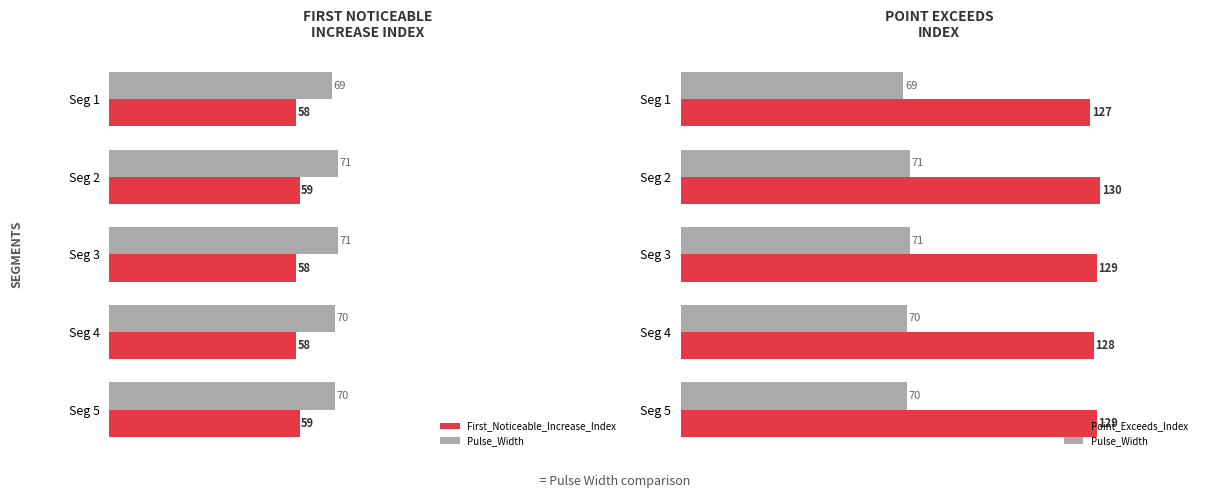

What are all the series names shown in the legend?

First_Noticeable_Increase_Index, Pulse_Width, Point_Exceeds_Index